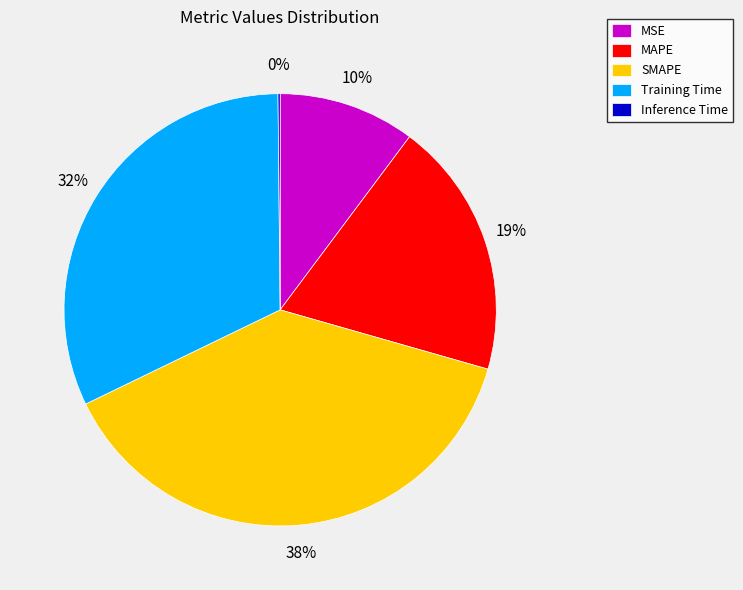

To the nearest percent, what is the difference between the Training Time and MSE slice percentages?

22%